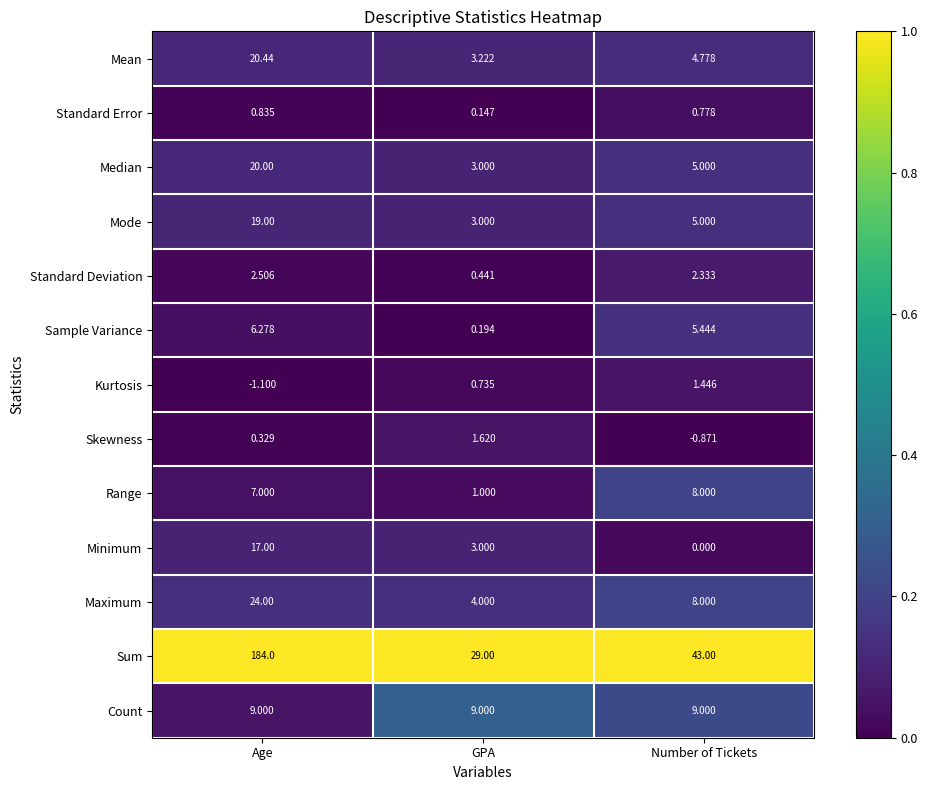

Between GPA and Number of Tickets, which series saw the biggest shift?

Sum